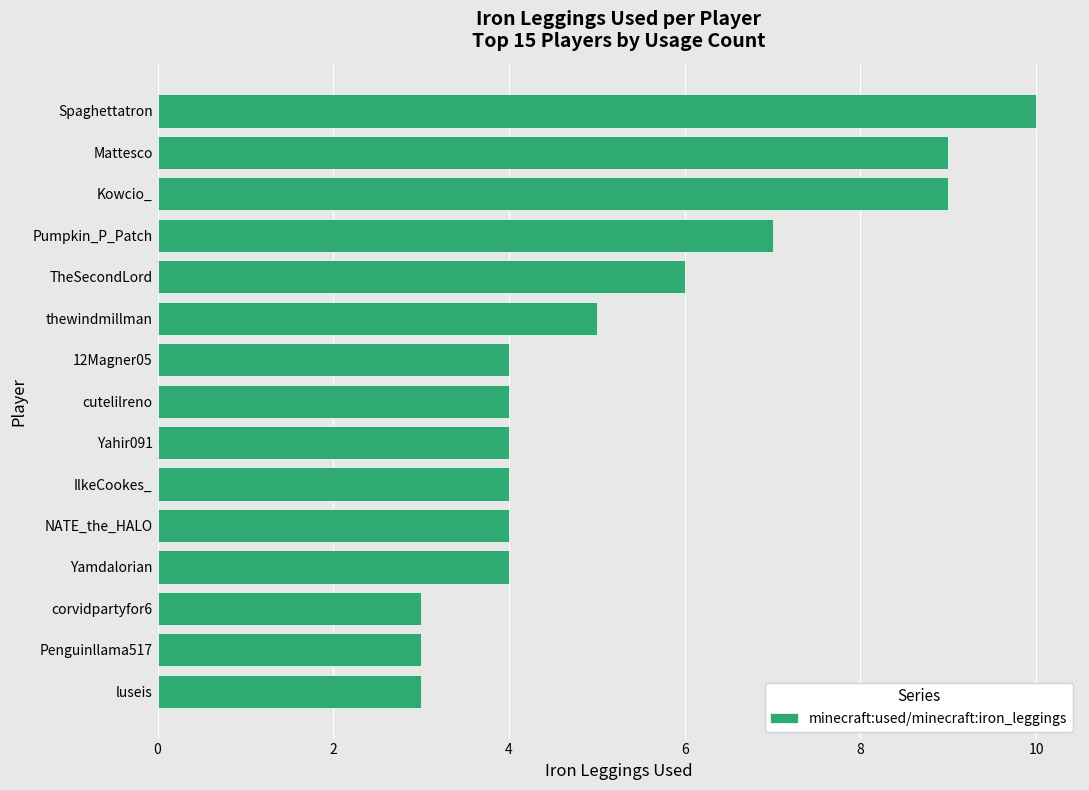

Is it true that the value at Pumpkin_P_Patch is 12?

False